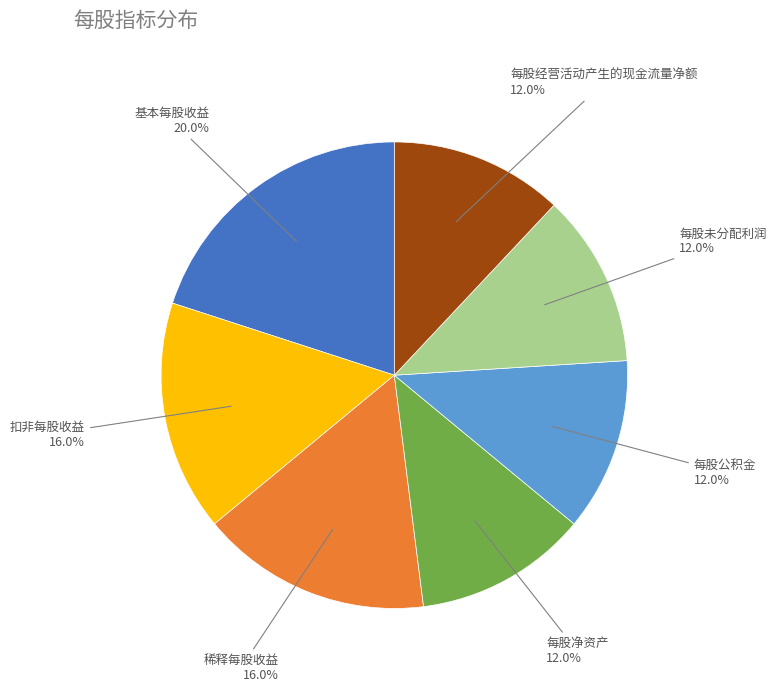

To the nearest percent, what is the average slice percentage?

14%